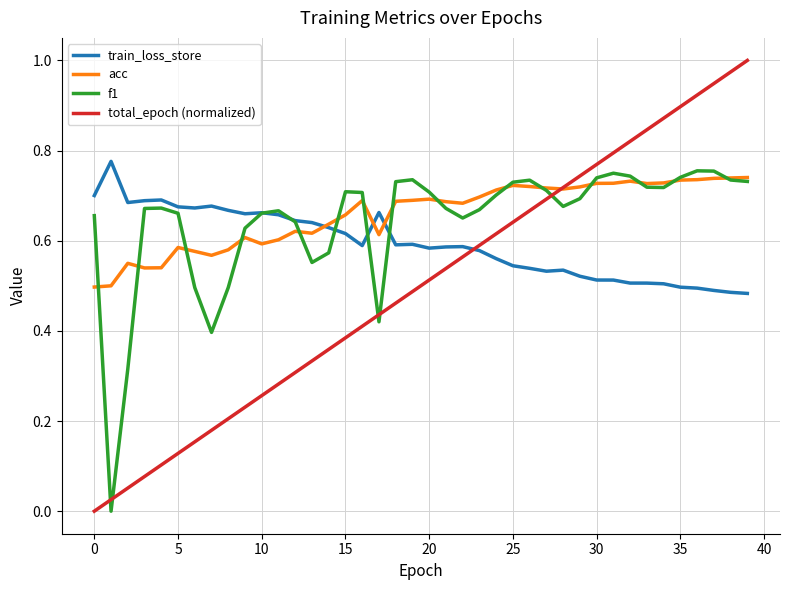

Which series has the widest spread of values?

total_epoch (normalized)